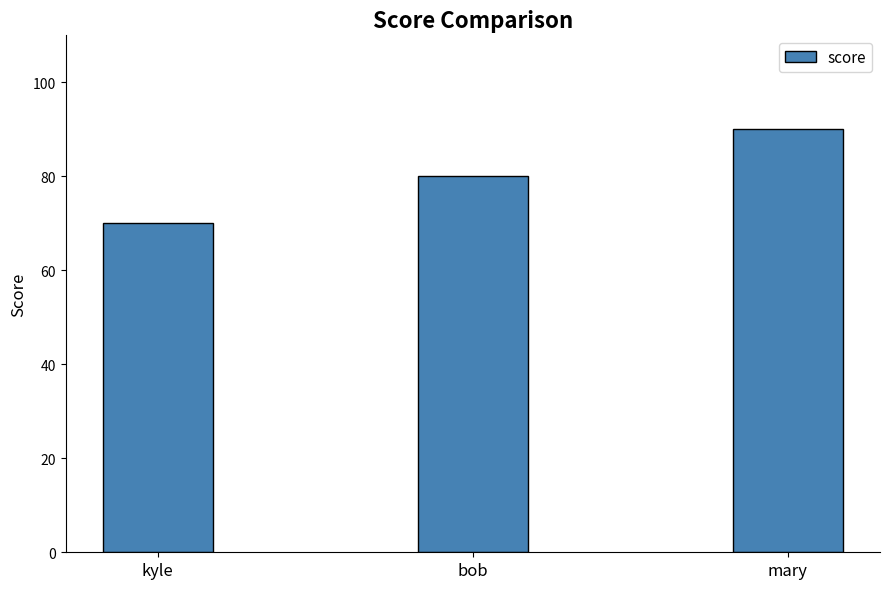

True or false: the data shows 107 at bob.

False